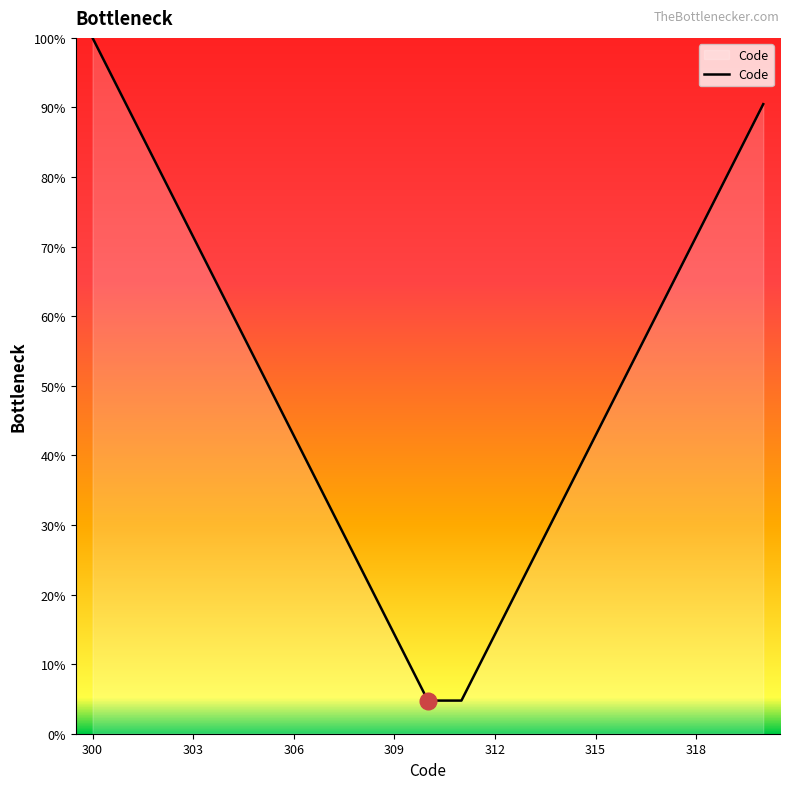

What is the minimum value shown in the chart?

4.8